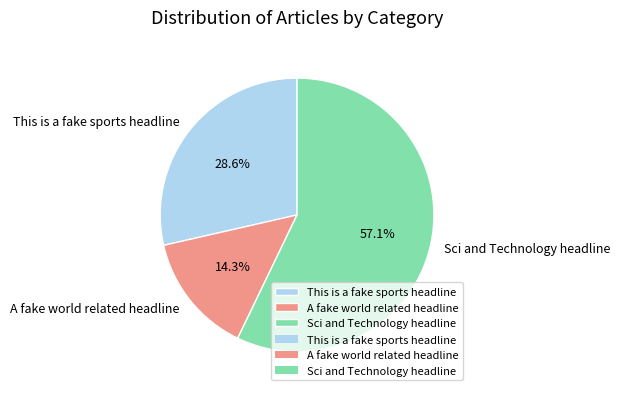

Combined, do Sci and Technology headline and This is a fake sports headline account for over 50%?

Yes